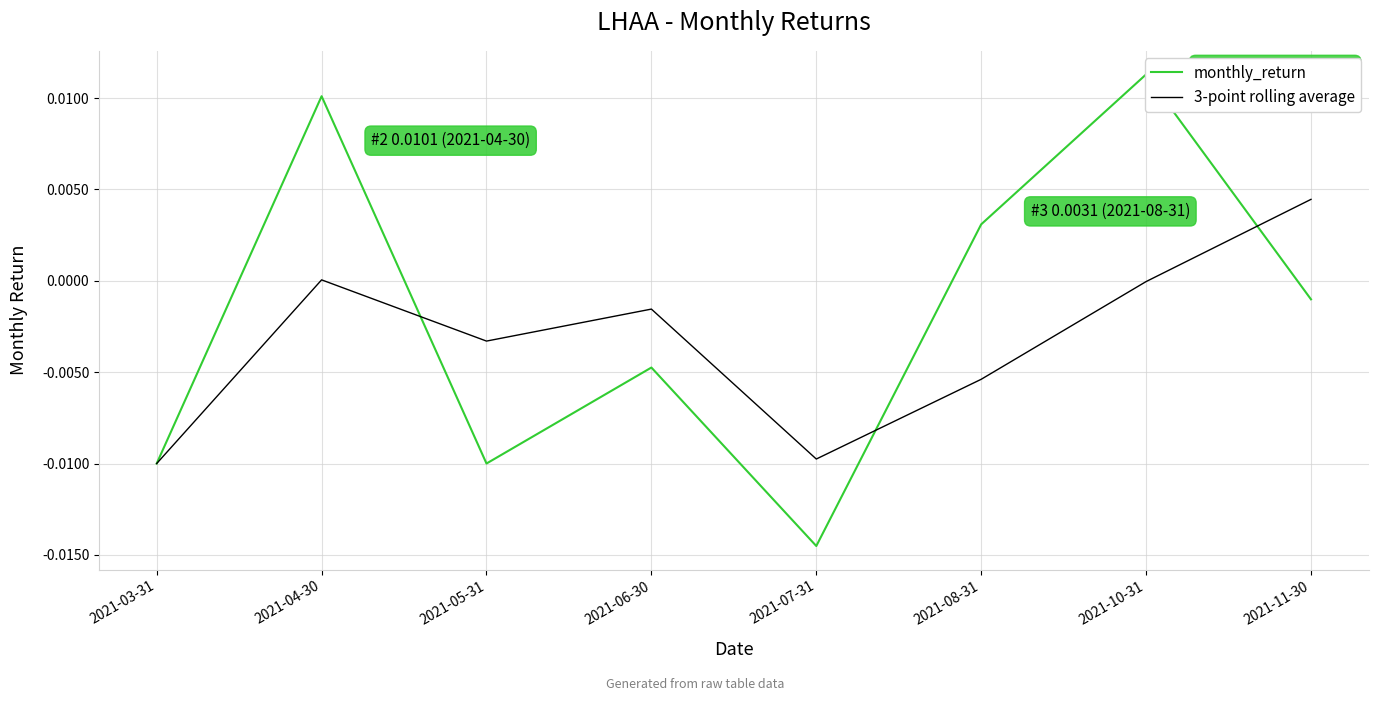

Which category has the highest value in the 3-point rolling average series?

2021-11-30